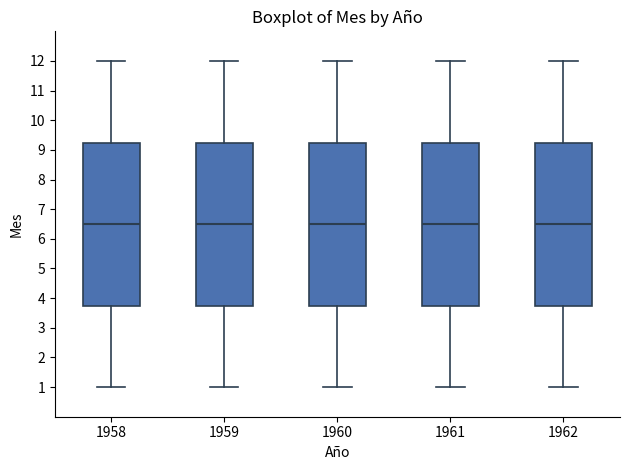

Reading left to right, transcribe this box plot: for each box, give where its median line is, the range the box spans, and where its two whiskers end, as read against the y-axis. The values are not printed on the chart, so give them approximately, as read against the axis.

1958: median 6.5, box 3.8 to 9.3, whiskers 1.0 to 12.0
1959: median 6.5, box 3.8 to 9.3, whiskers 1.0 to 12.0
1960: median 6.5, box 3.8 to 9.3, whiskers 1.0 to 12.0
1961: median 6.5, box 3.8 to 9.3, whiskers 1.0 to 12.0
1962: median 6.5, box 3.8 to 9.3, whiskers 1.0 to 12.0